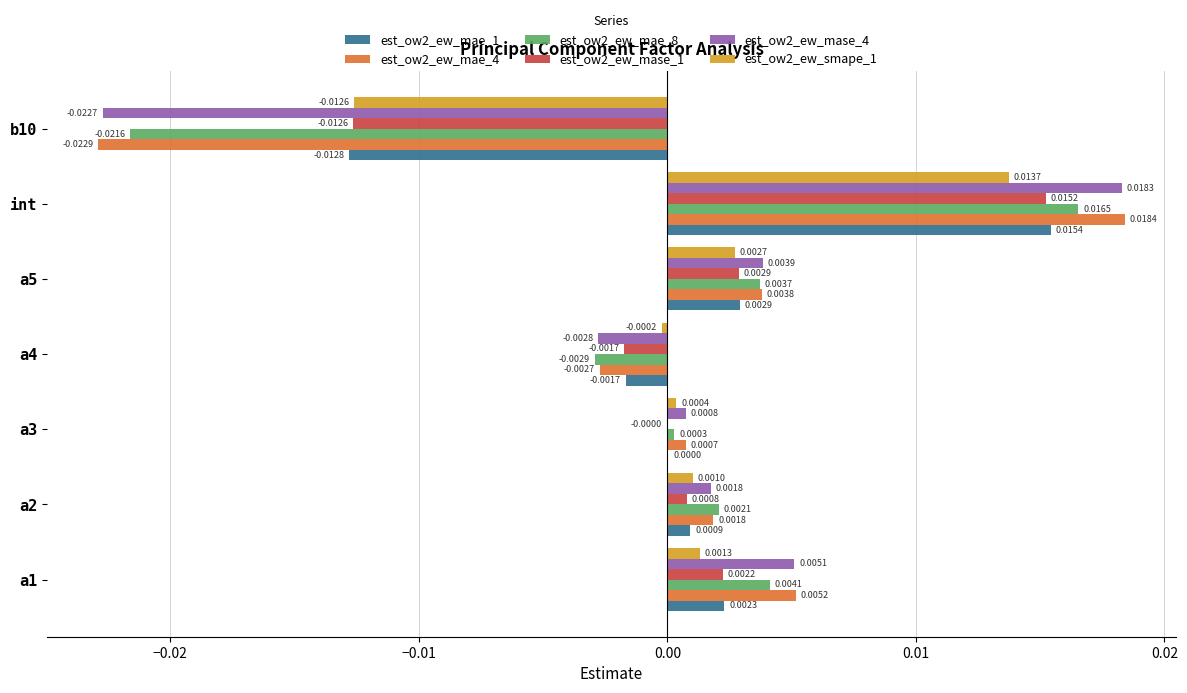

Is the value of est_ow2_ew_mae_1 at b10 greater than the value of est_ow2_ew_mase_4 at a2?

No